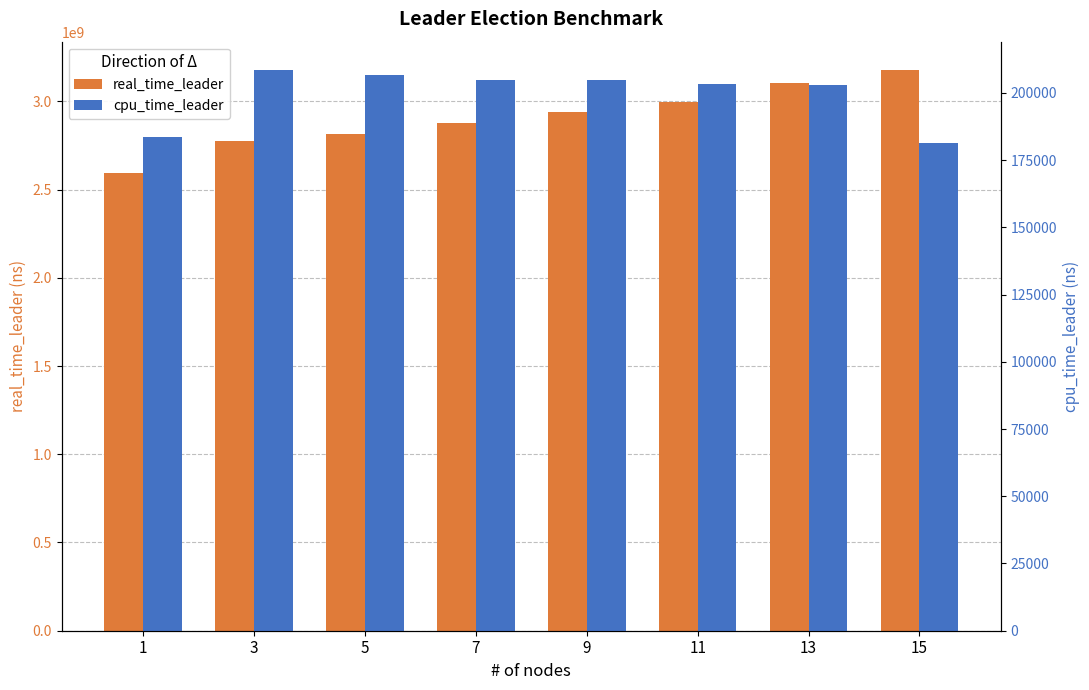

True or false: cpu_time_leader has a value of 203100 at 13.

True